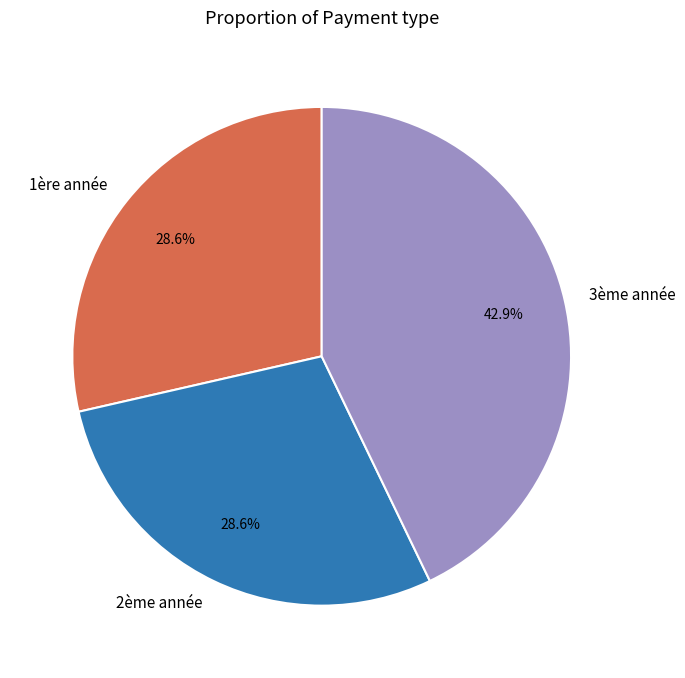

What is the ratio of the value at 3ème année to the value at 2ème année?

1.5